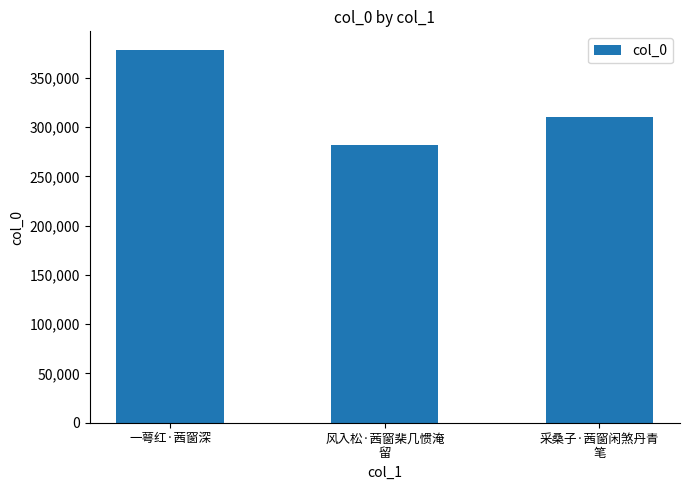

Reading left to right, what are all the values shown in this chart?

378249	281981	309750